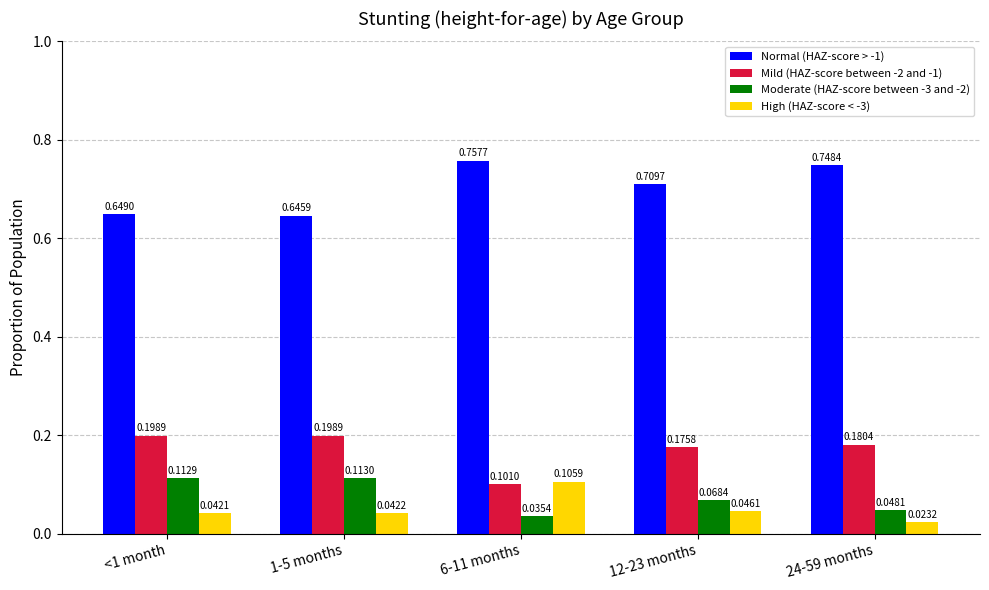

What is the total value across all series at 24-59 months?

1.0